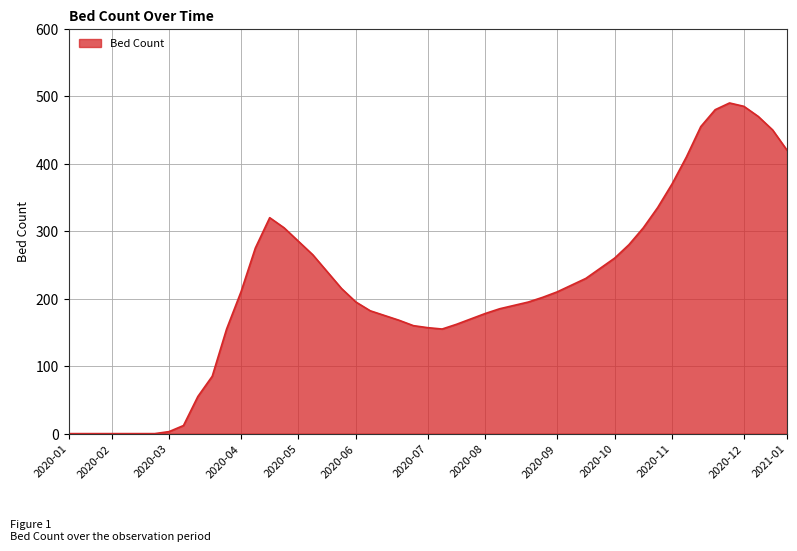

What is the greatest value displayed?

490